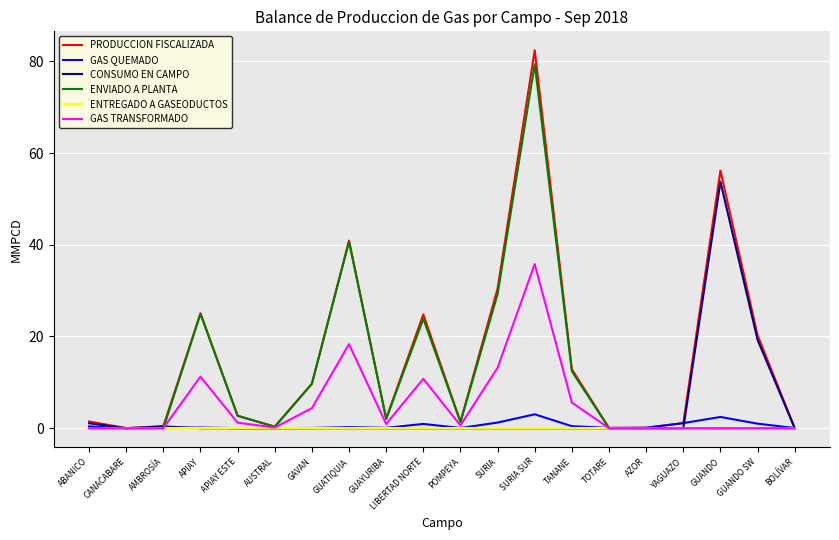

True or false: ENVIADO A PLANTA has a value of 47.3 at BOLÍVAR.

False